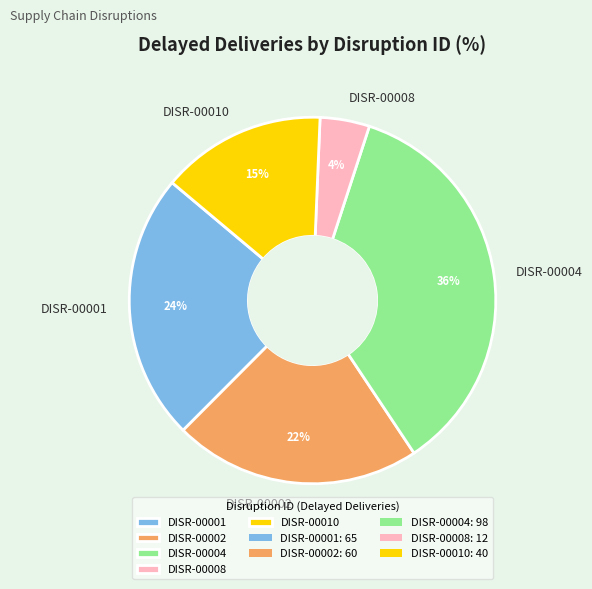

The DISR-00001 slice represents 24% of the pie. True or false?

True